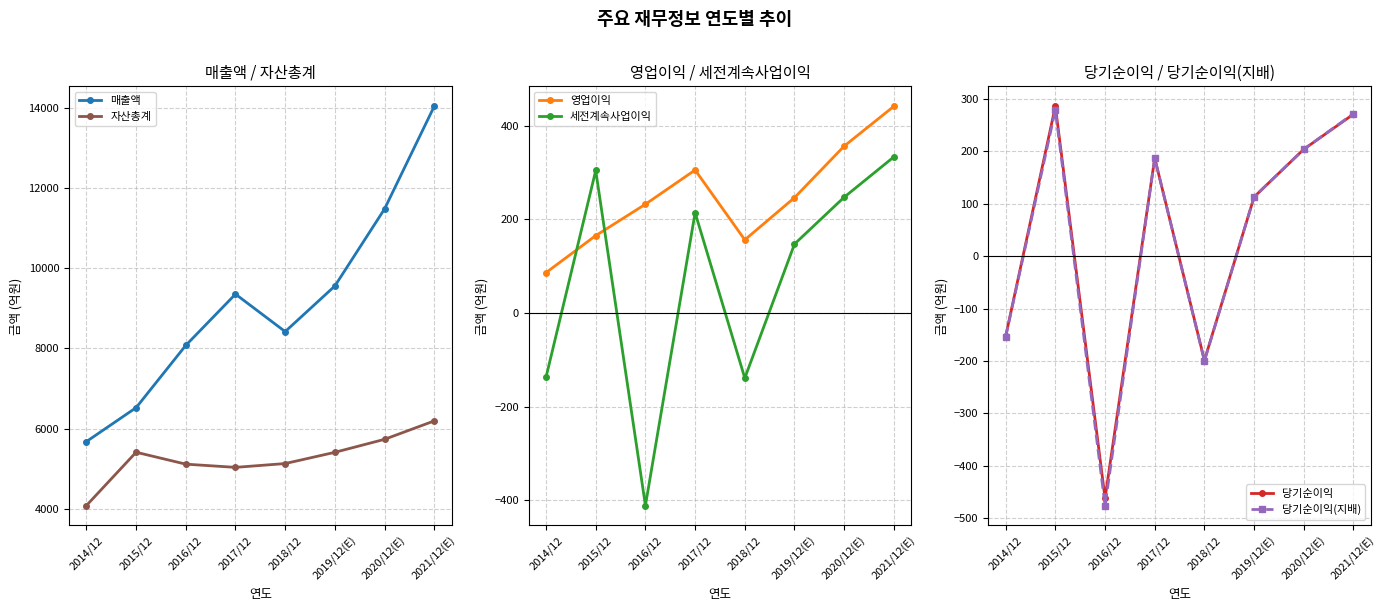

Between 2021/12(E) and 2014/12, which is larger?

2021/12(E)